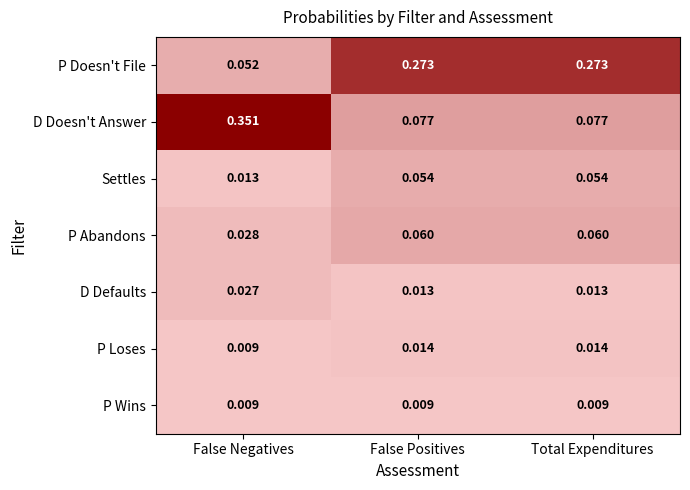

Is the value of P Doesn't File at False Negatives greater than the value of D Defaults at False Negatives?

Yes